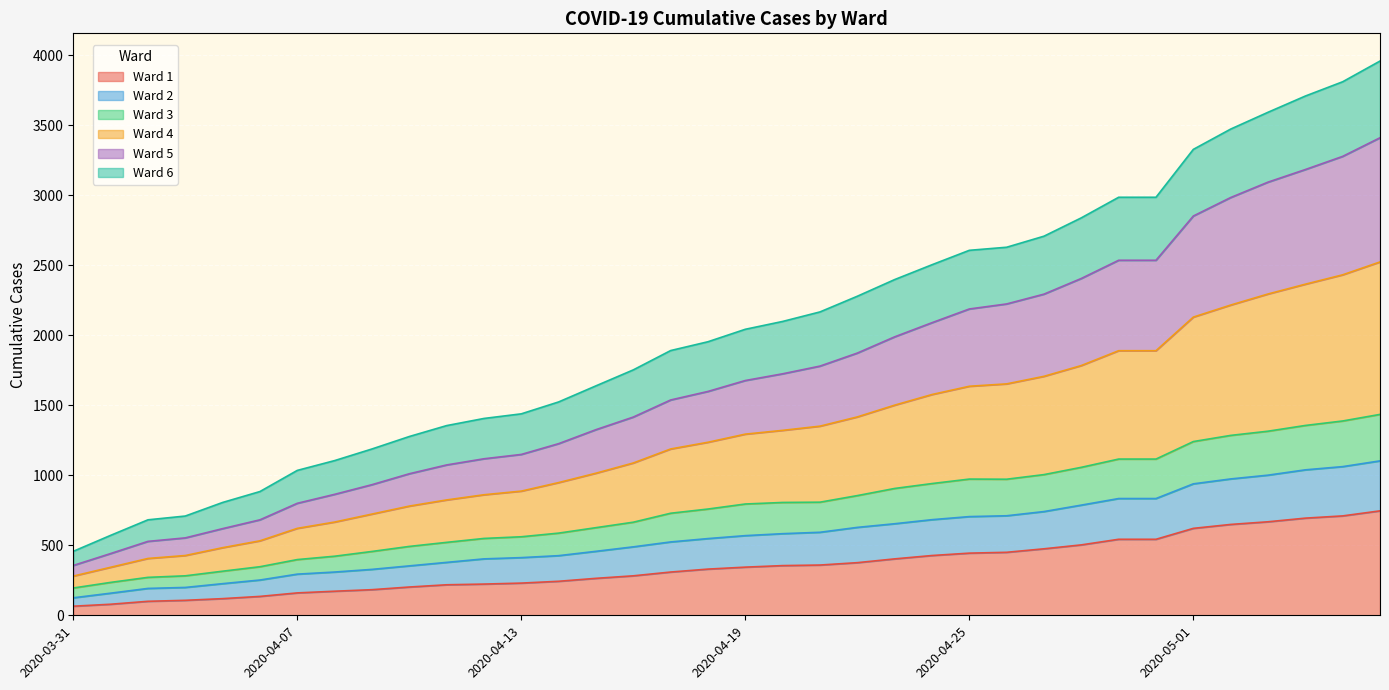

What are all the series names shown in the legend?

Ward 1, Ward 2, Ward 3, Ward 4, Ward 5, Ward 6